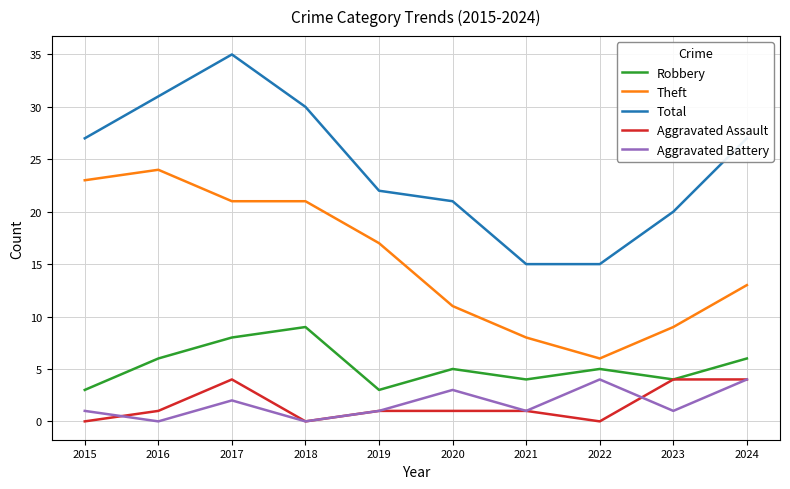

At which category is the sum across all series the highest?

2017